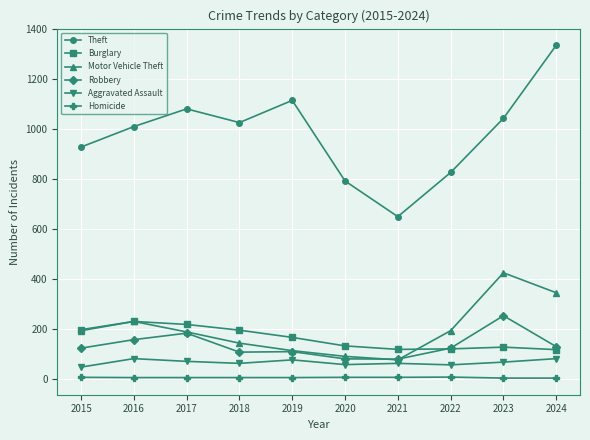

How many distinct data groups are displayed?

6